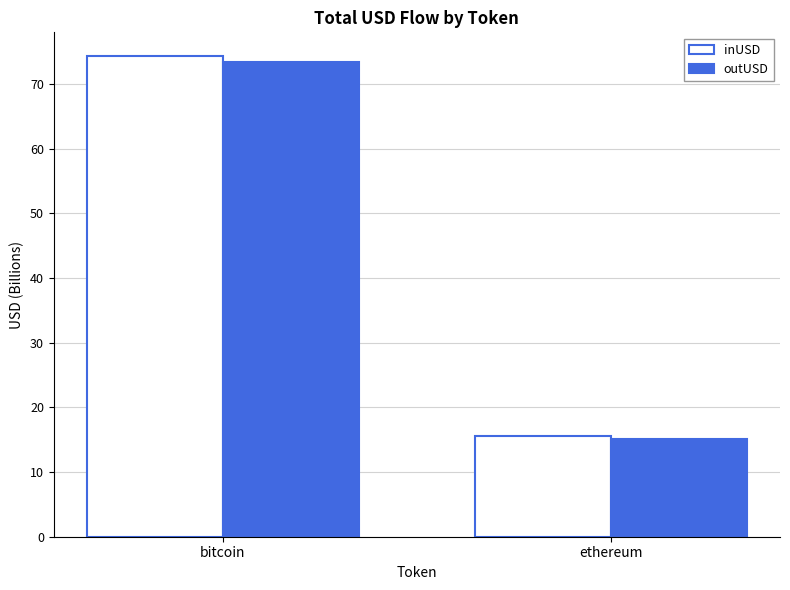

What are all the series names shown in the legend?

inUSD, outUSD